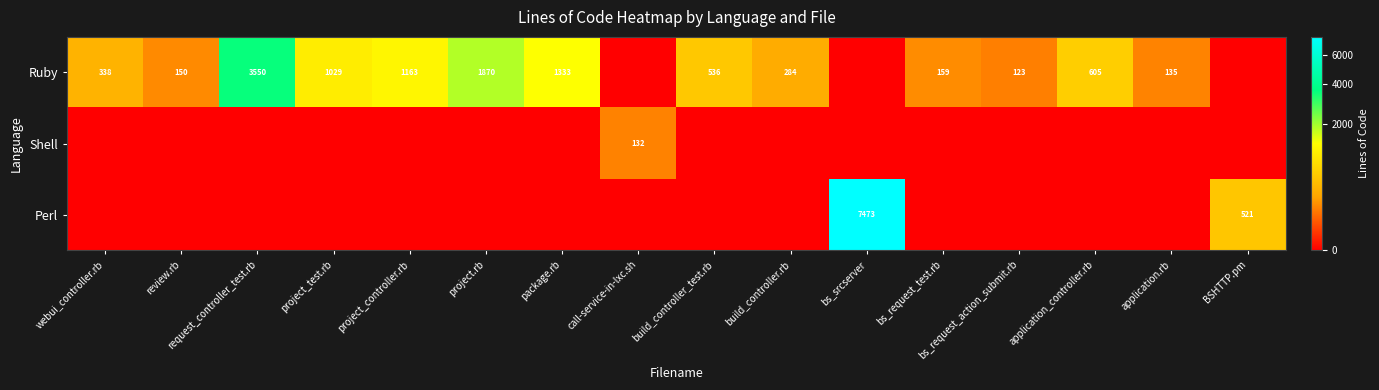

The Ruby series shows 356 at application_controller.rb. True or false?

False